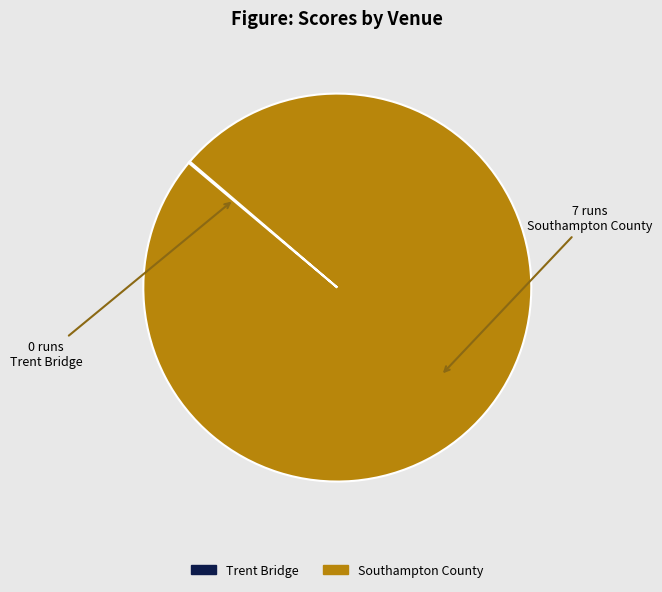

Which slice is the largest?

Southampton County